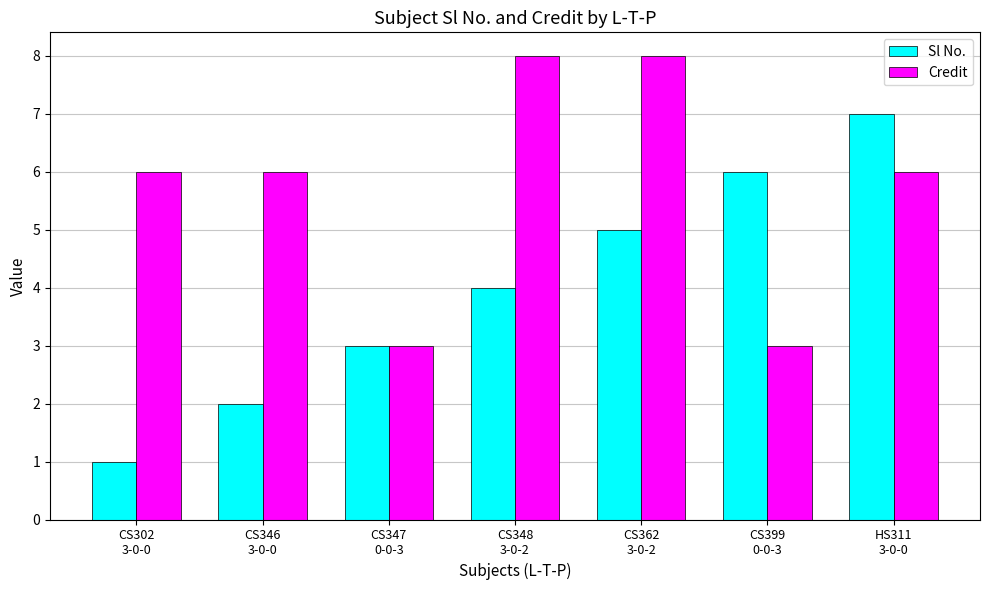

How many data points does each series have?

7